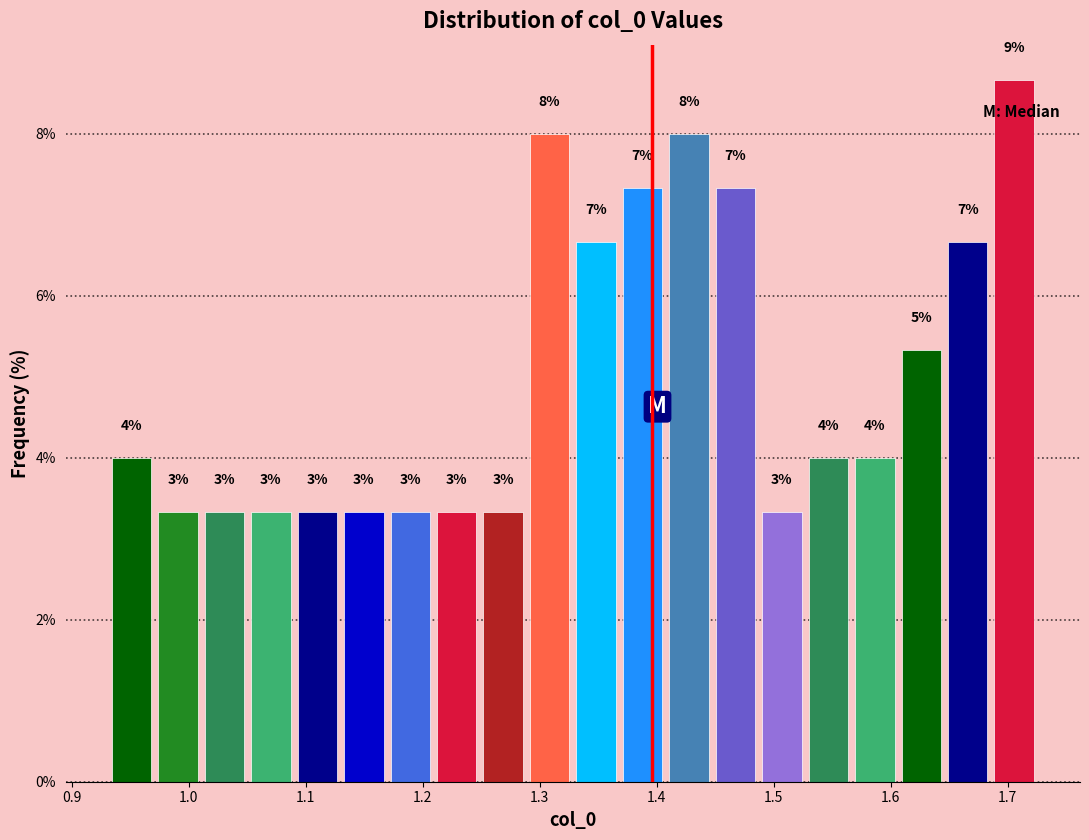

Read against the x-axis, roughly where is the centre of the tallest bar?

1.71